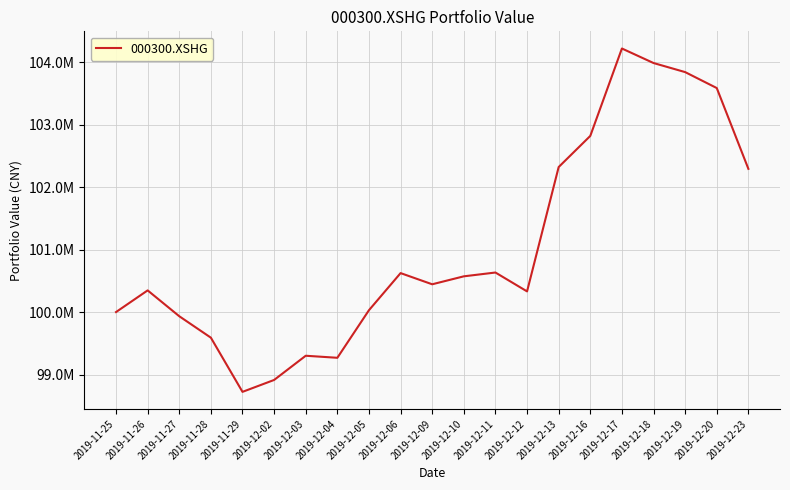

Does the chart have visible grid lines?

Yes